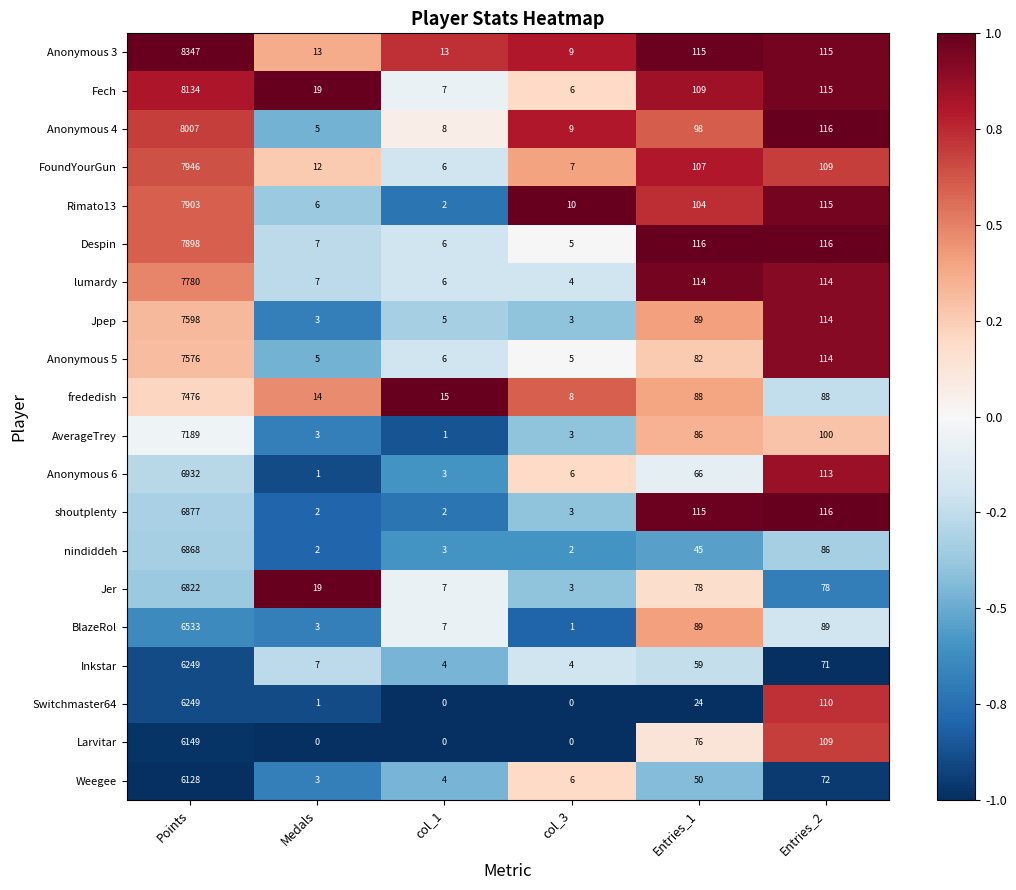

Which series changed the most between Points and Entries_1?

Anonymous 3